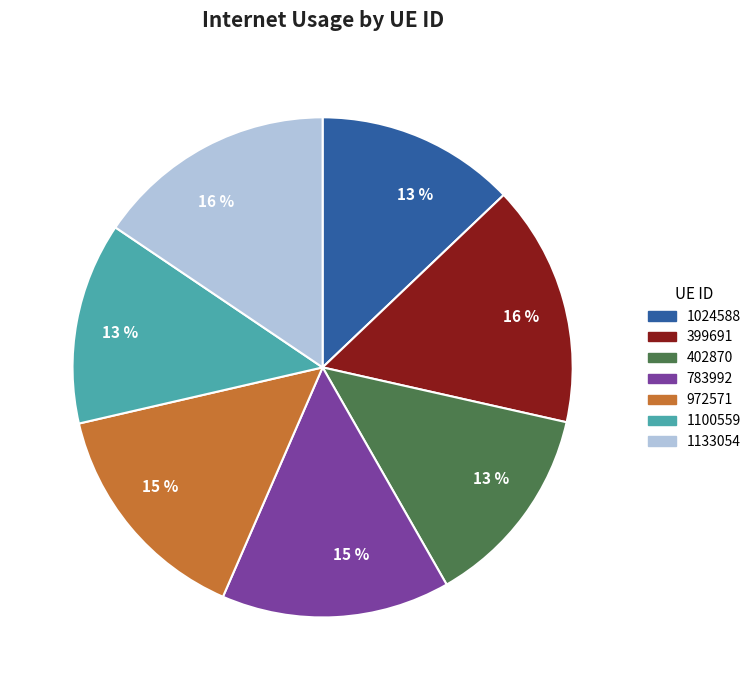

Is it true that 783992 is 15% of the pie?

True